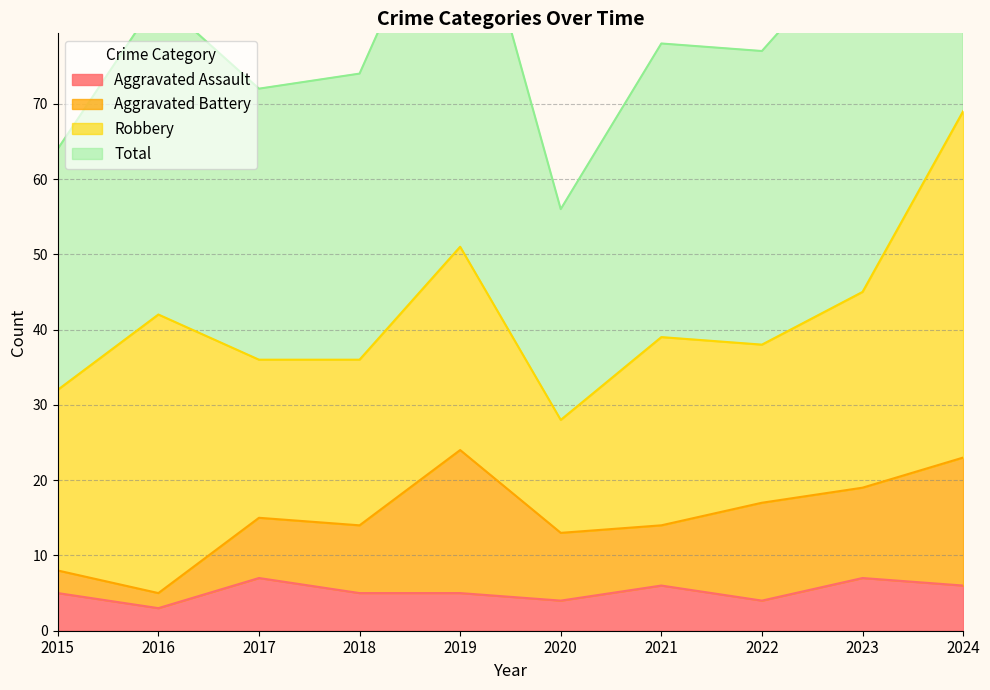

True or false: Aggravated Assault has a value of 12 at 2017.

False